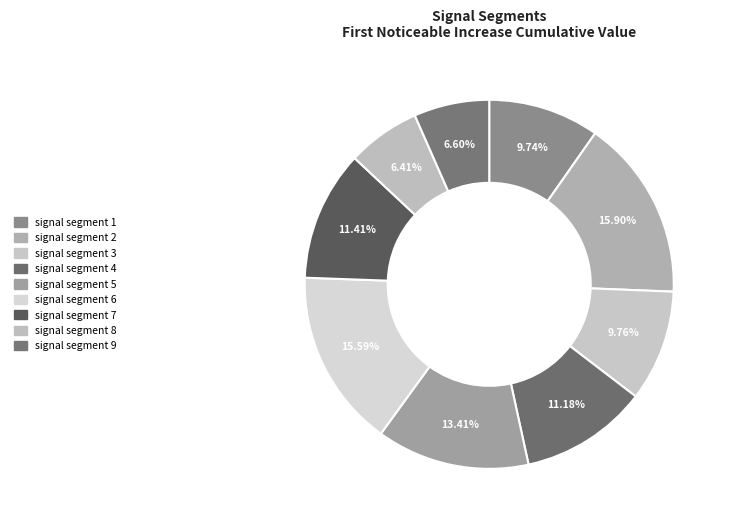

How many slices are in this pie chart?

9